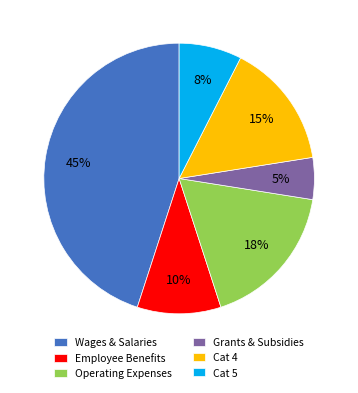

How many slices are in this pie chart?

6